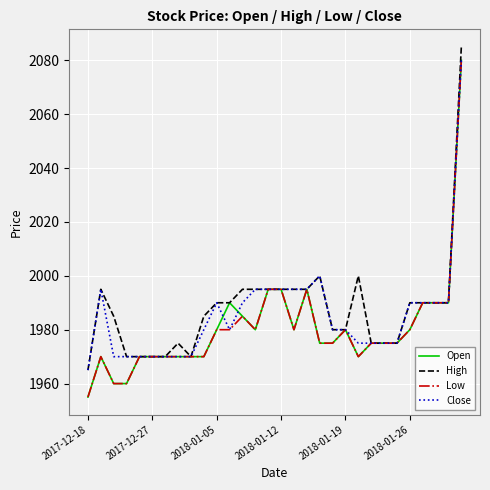

What is the smallest value displayed?

1955